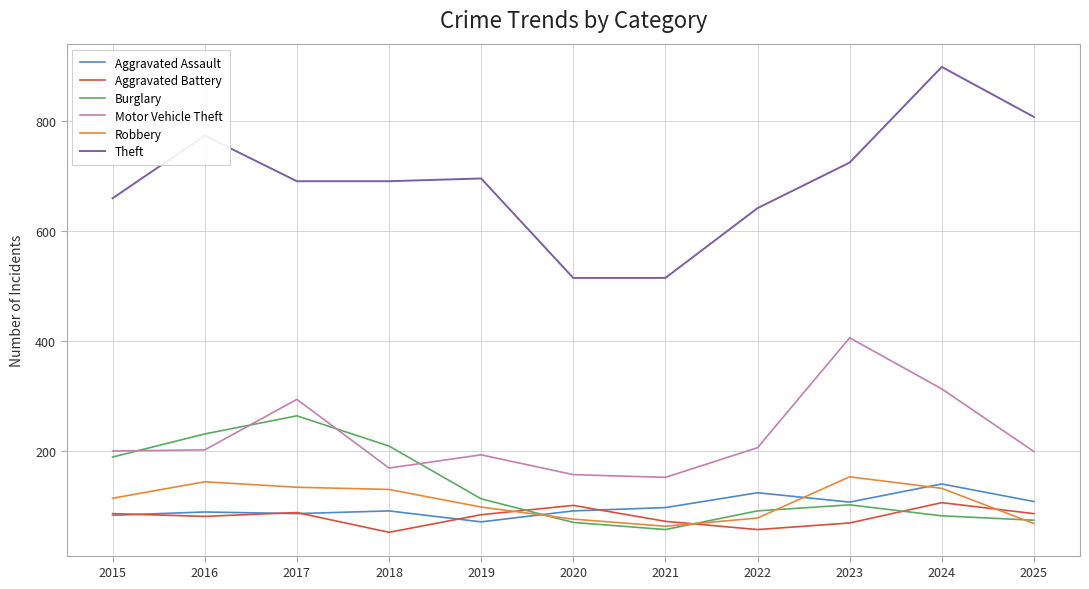

Which series changed the most between 2021 and 2025?

Theft